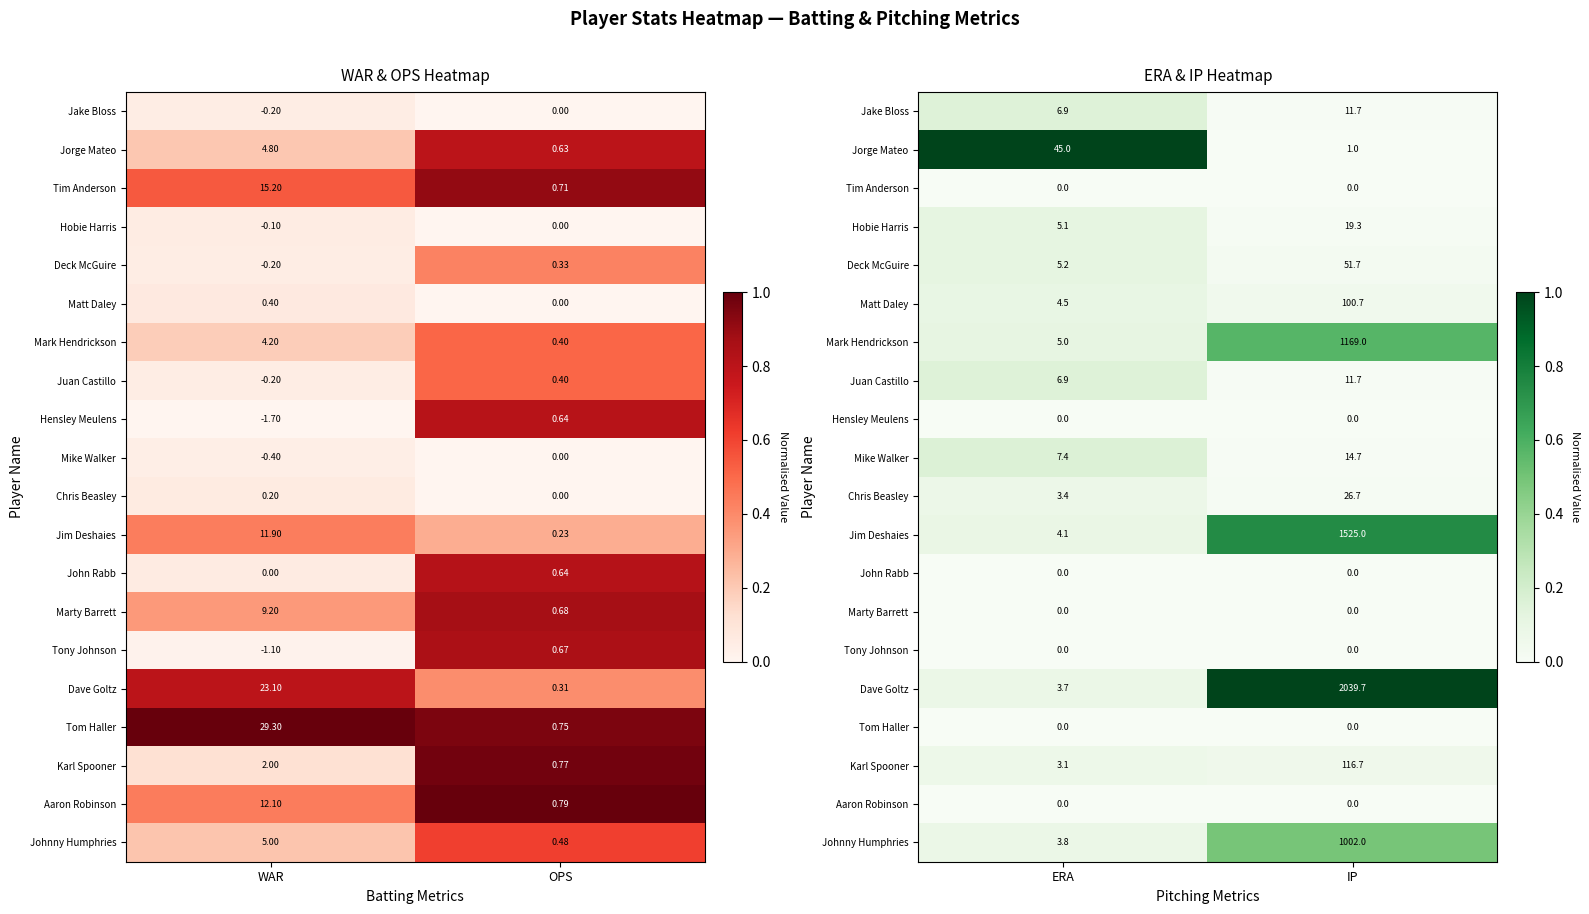

Is it true that Mark Hendrickson equals 0.9 at IP?

False